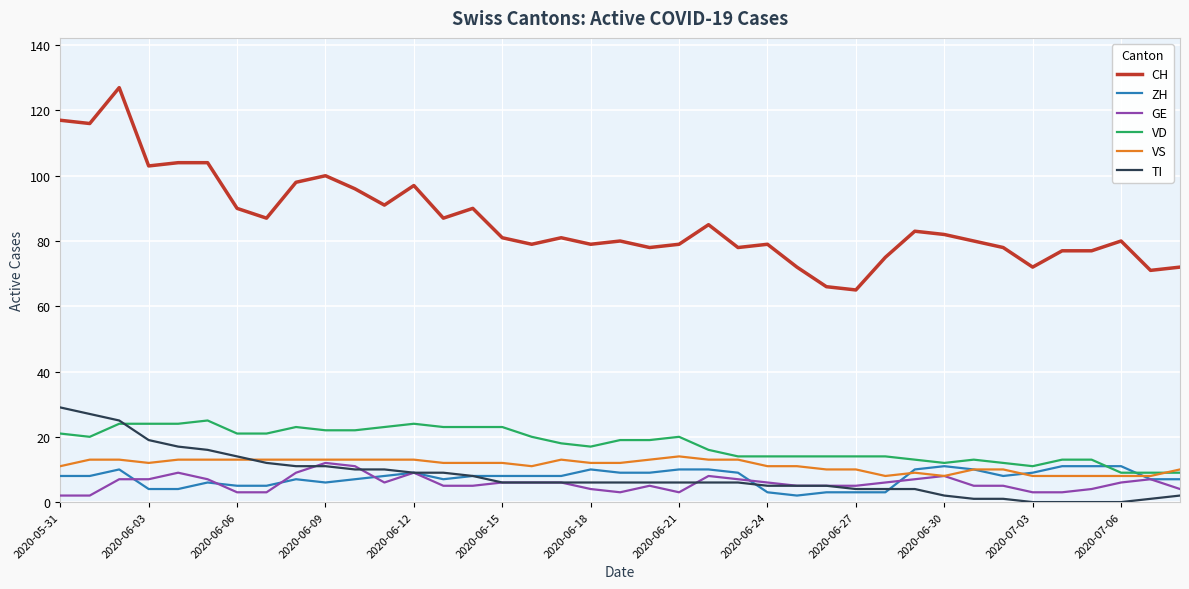

What is the minimum value for CH?

65